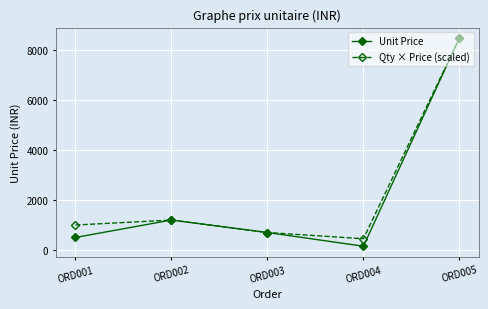

At which label does Unit Price reach its minimum?

ORD004